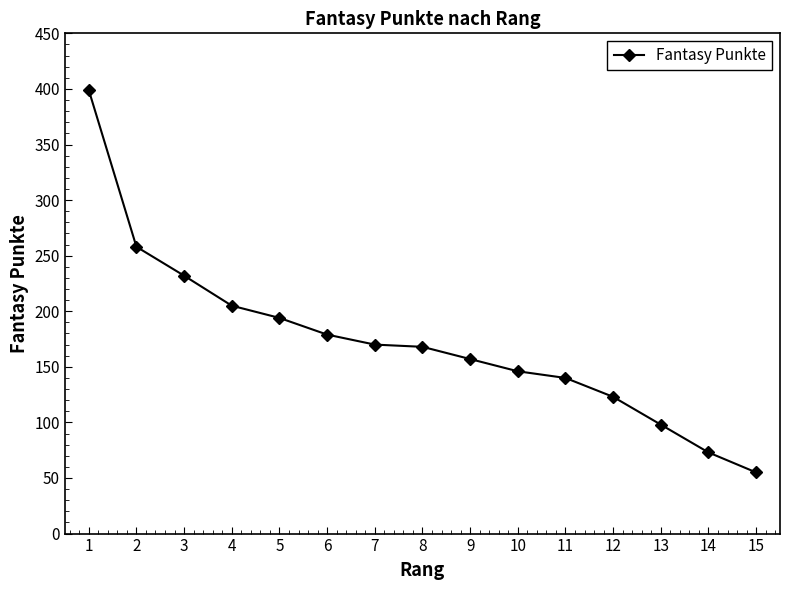

What is the value of the 5th point from the left?

194